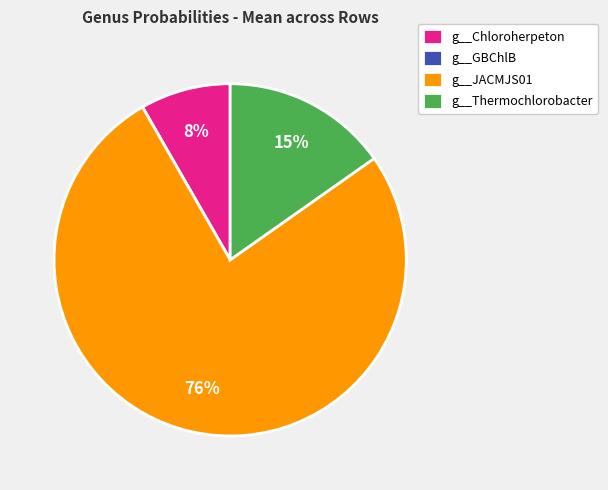

Is it true that g__JACMJS01 is 76% of the pie?

True